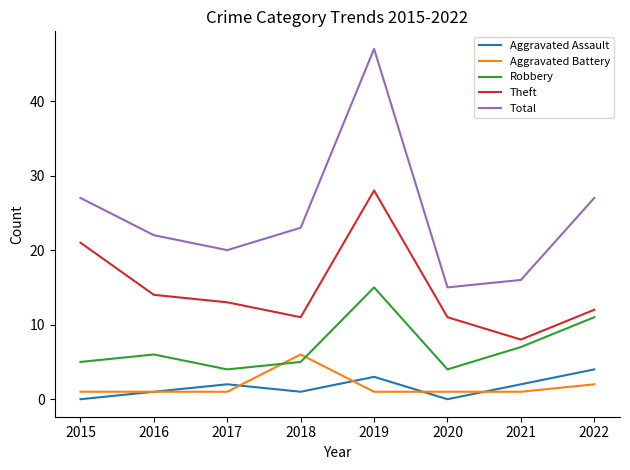

The Theft series shows 17 at 2018. True or false?

False